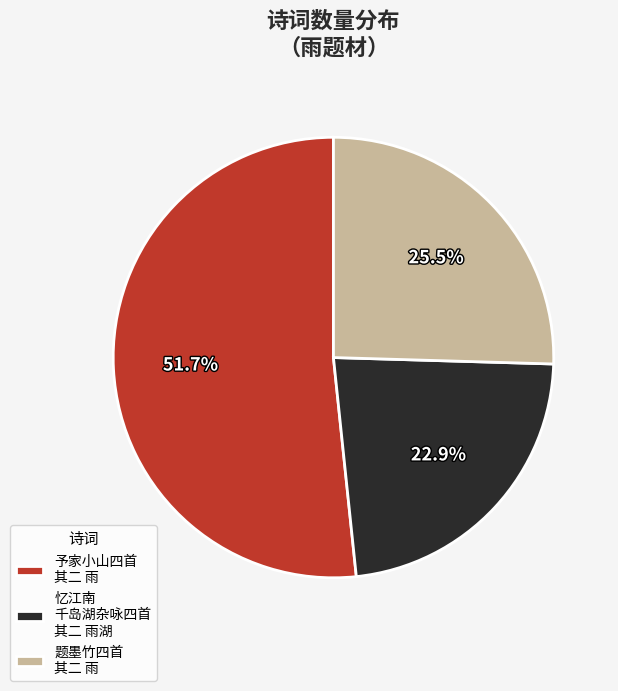

Do 题墨竹四首 其二 雨 and 忆江南 千岛湖杂咏四首 其二 雨湖 together represent more than half of the pie?

No